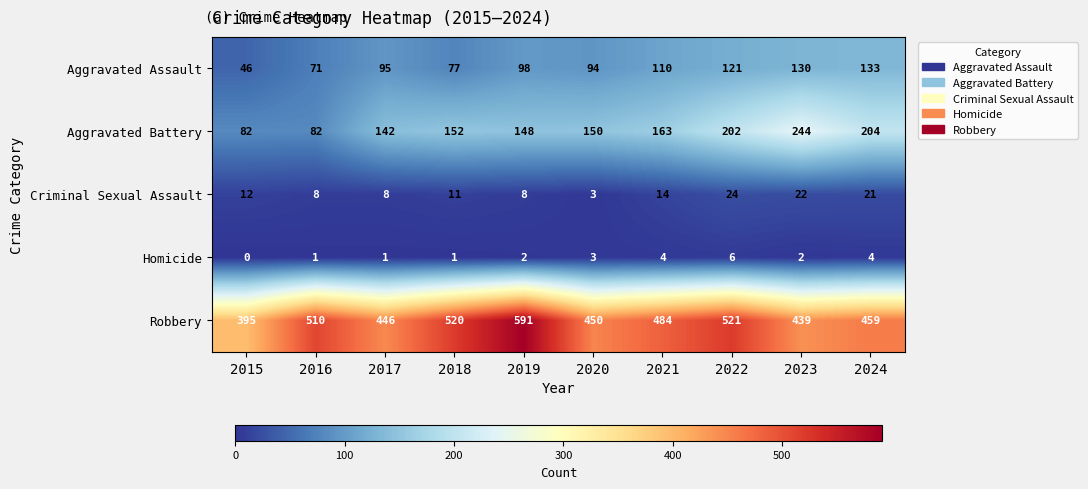

What is the total value across all series at 2023?

837